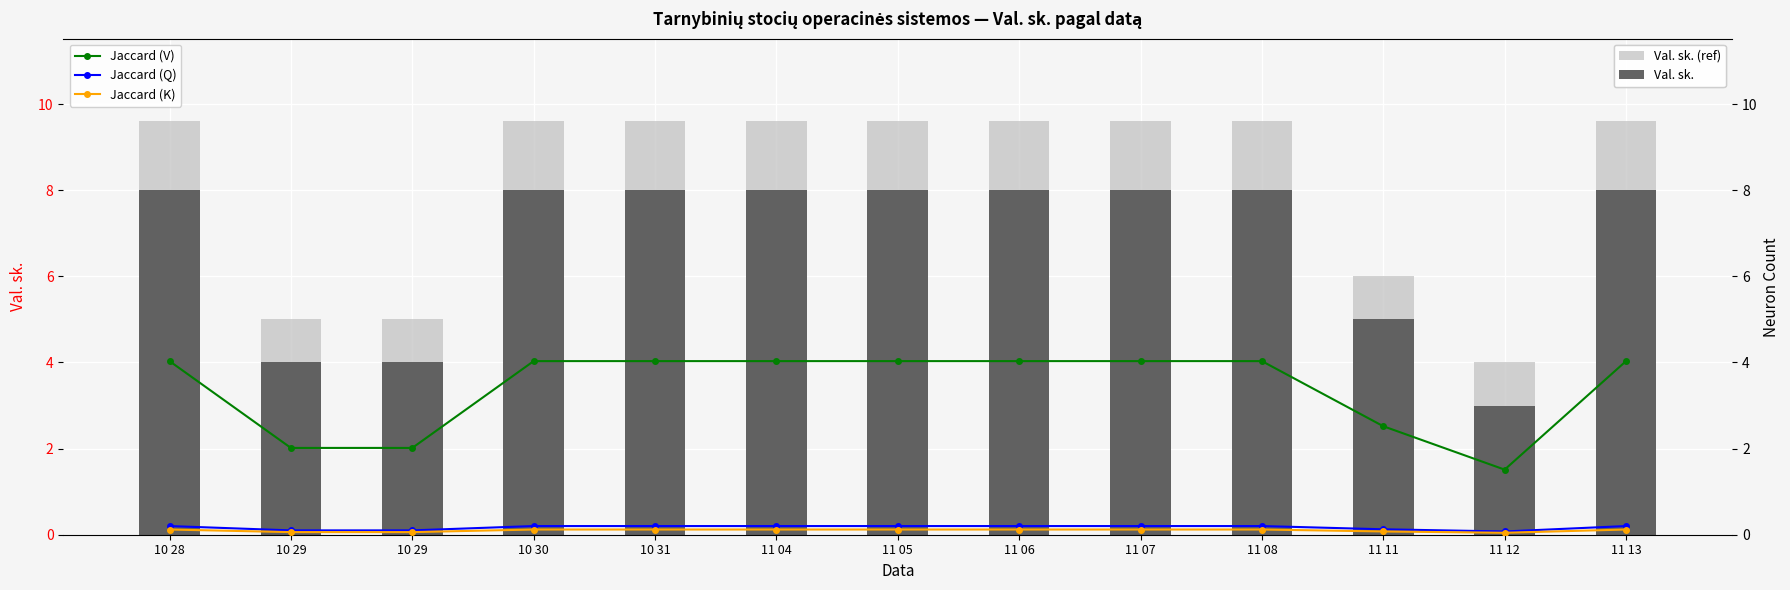

Which series has the largest total across all categories?

Iš viso (ref)